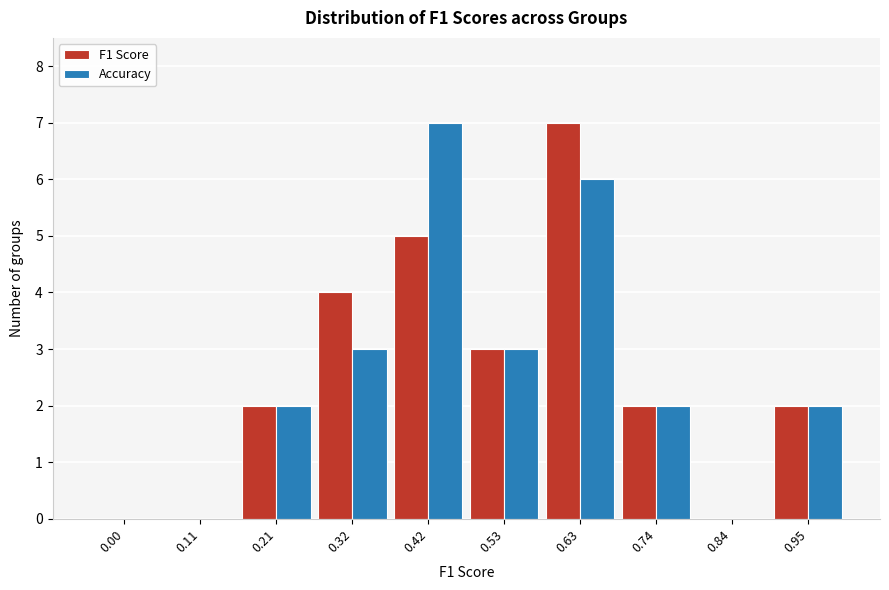

Reading left to right, list all the values displayed in this chart.

F1 Score: 0.00=0	0.11=0	0.21=2	0.32=4	0.42=5	0.53=3	0.63=7	0.74=2	0.84=0	0.95=2
Accuracy: 0.00=0	0.11=0	0.21=2	0.32=3	0.42=7	0.53=3	0.63=6	0.74=2	0.84=0	0.95=2